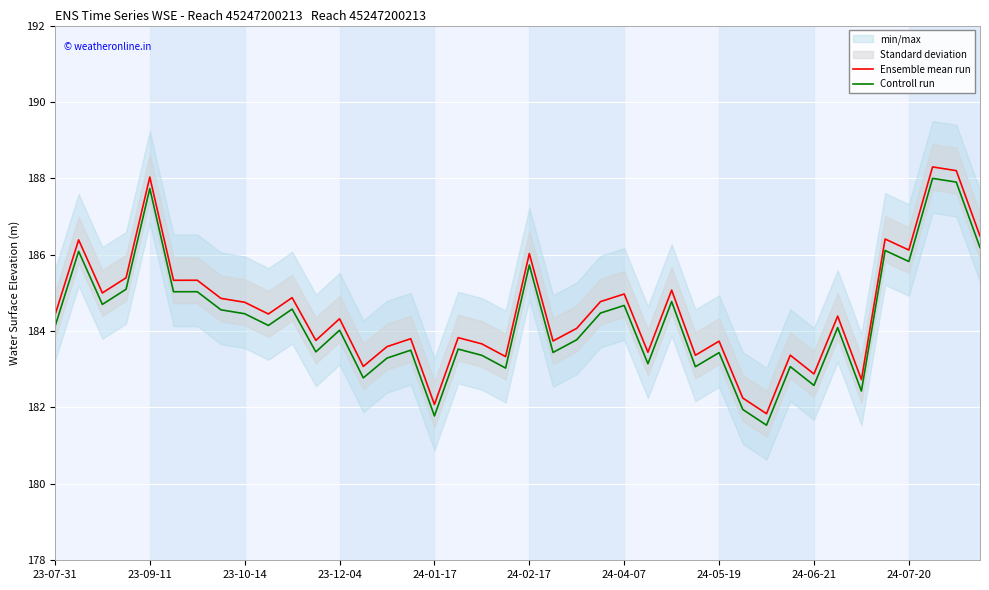

What value does the Ensemble mean run series have at 24-01-17?

182.1